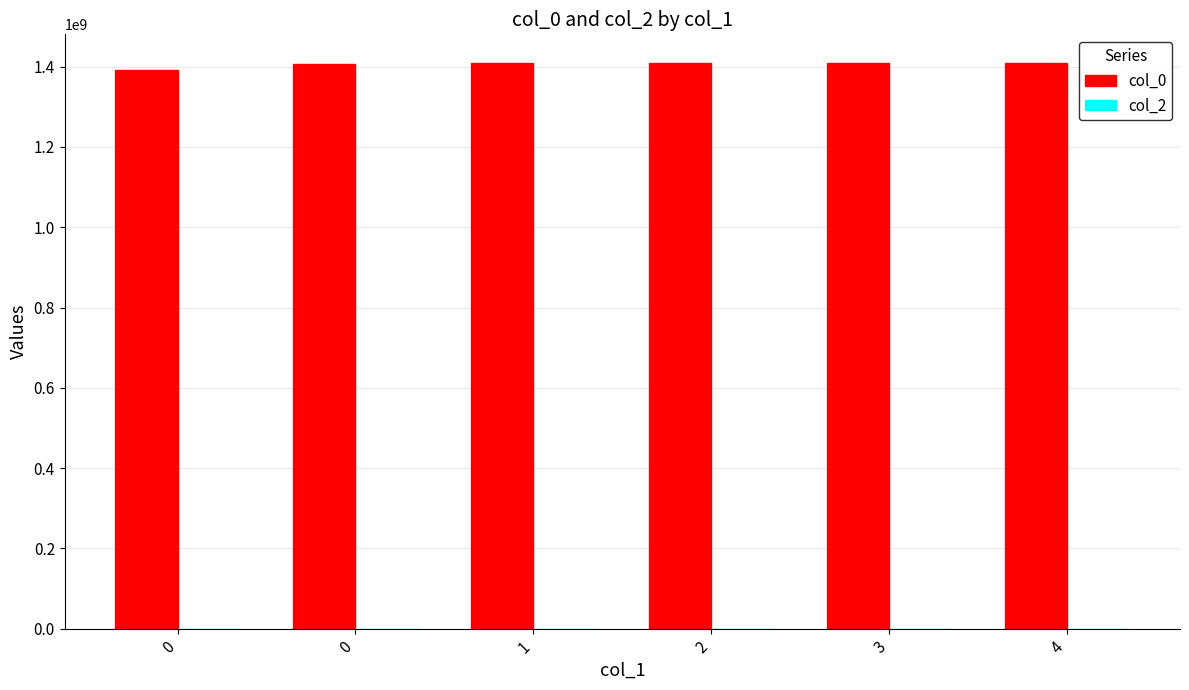

Does the chart contain any negative values?

No